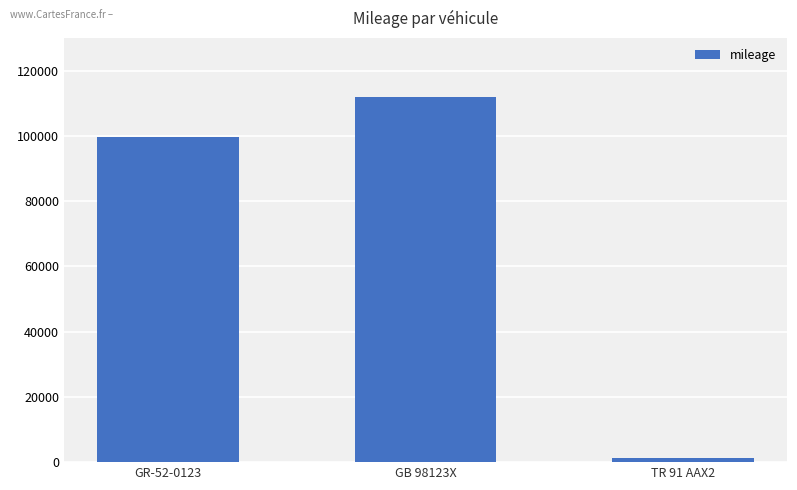

How many bars are there in total?

3